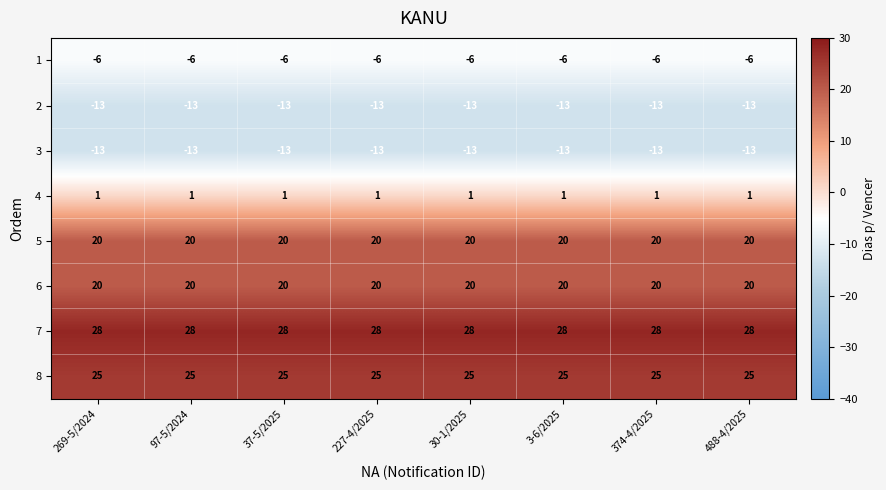

What is the total value across all series at 488-4/2025?

62